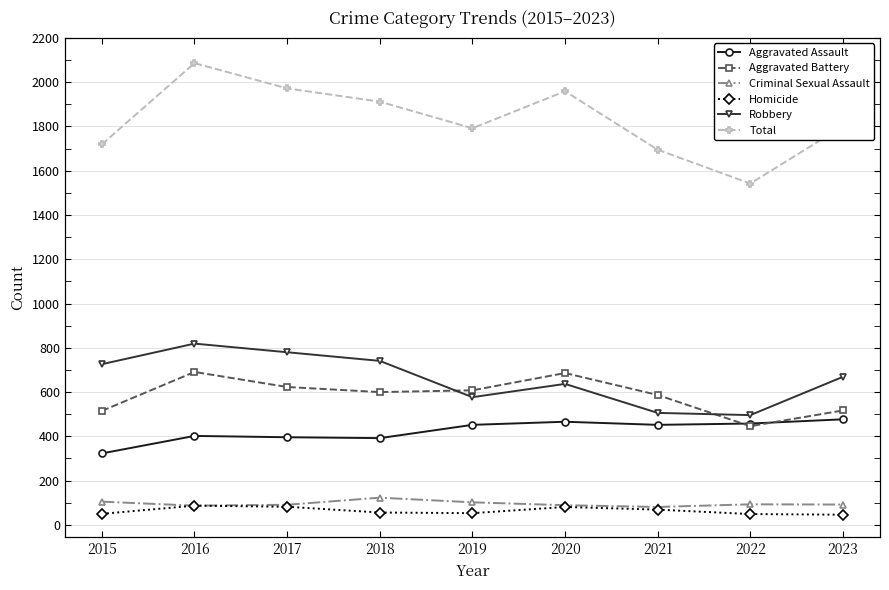

In Aggravated Battery, how many points are higher than both neighbors (excluding endpoints)?

2